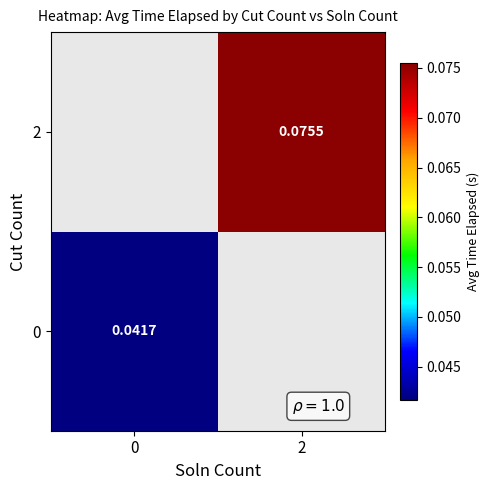

Is the value of 0 at 0 greater than the value of 2 at 2?

No